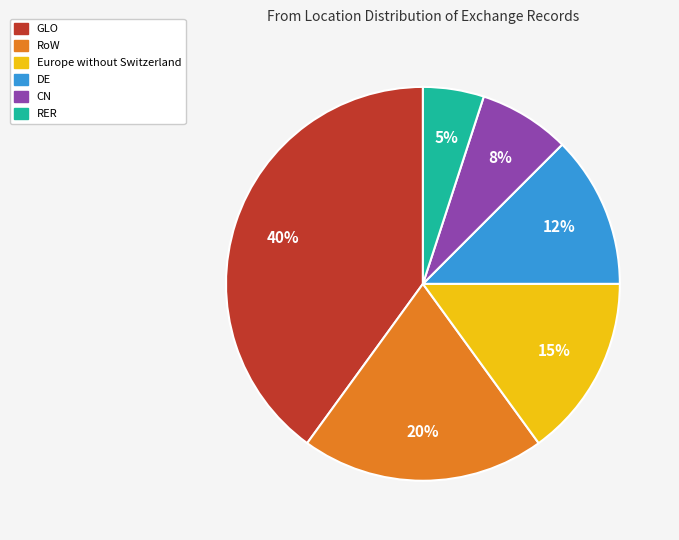

Does any single category account for the majority?

No